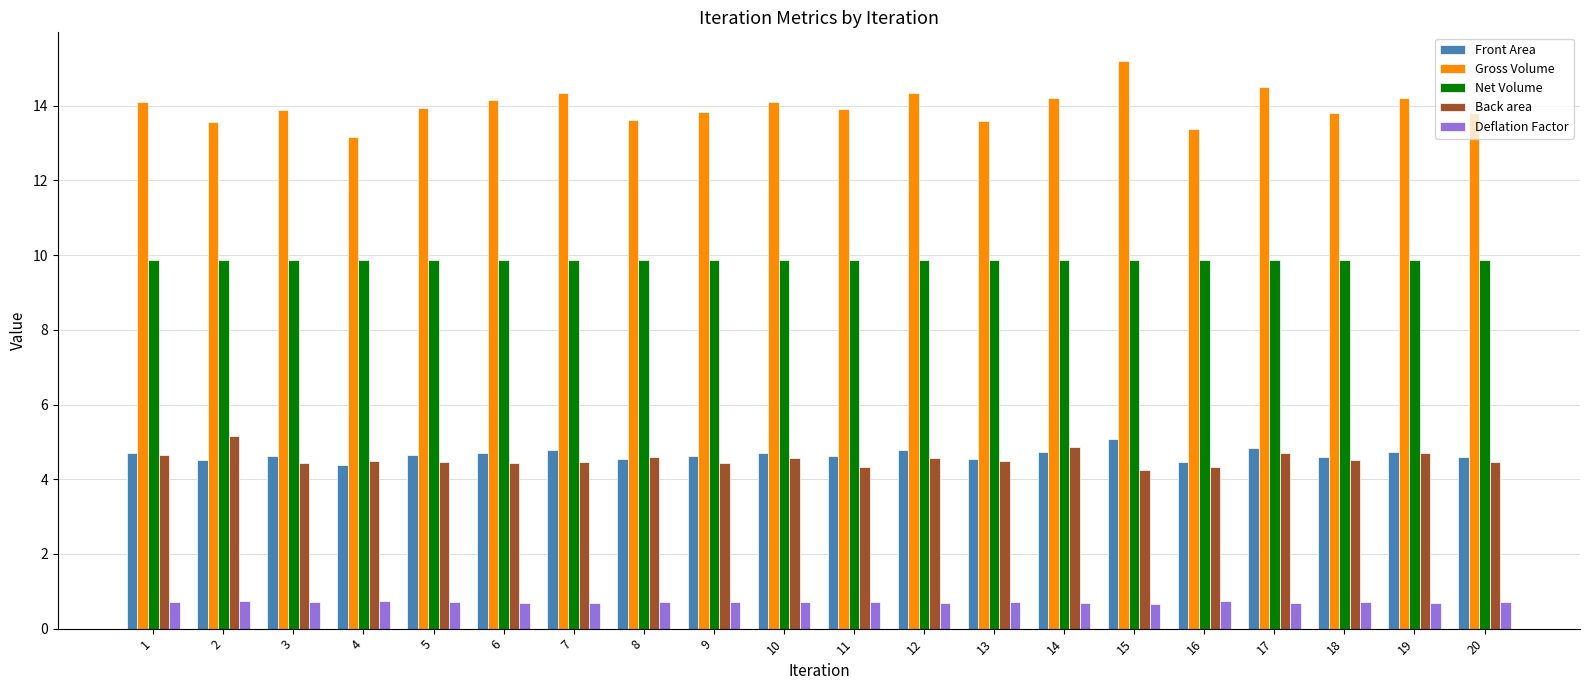

What is the value of the Front Area bar at the 14th from the left?

4.7